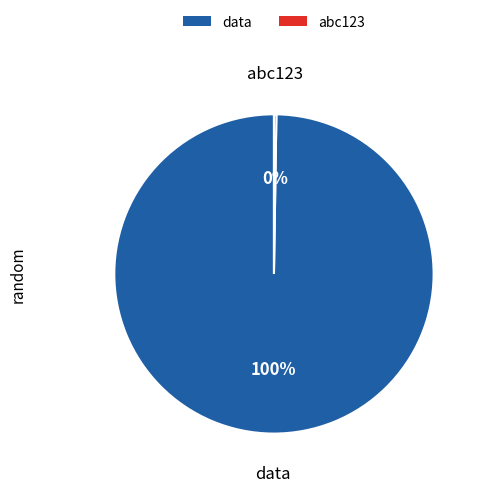

Which slice is the largest?

data